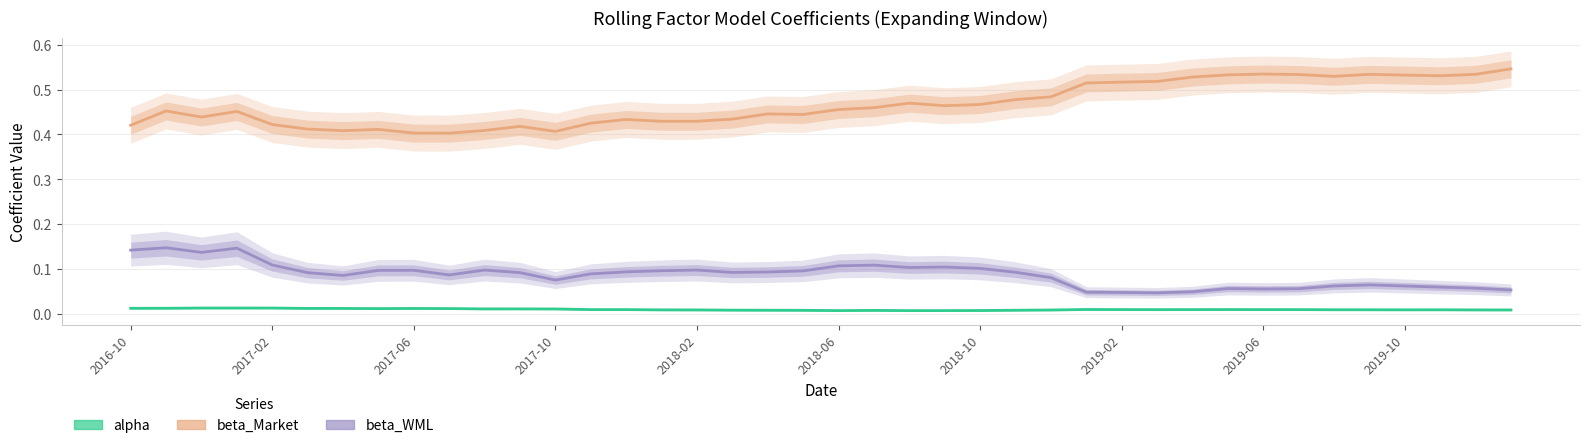

Reading left to right, transcribe all the data shown in this chart.

alpha: 0.0	0.0	0.0	0.0	0.0	0.0	0.0	0.0	0.0	0.0	0.0	0.0	0.0	0.0	0.0	0.0	0.0	0.0	0.0	0.0	0.0	0.0	0.0	0.0	0.0	0.0	0.0	0.0	0.0	0.0	0.0	0.0	0.0	0.0	0.0	0.0	0.0	0.0	0.0	0.0
beta_Market: 0.4	0.5	0.4	0.5	0.4	0.4	0.4	0.4	0.4	0.4	0.4	0.4	0.4	0.4	0.4	0.4	0.4	0.4	0.4	0.4	0.5	0.5	0.5	0.5	0.5	0.5	0.5	0.5	0.5	0.5	0.5	0.5	0.5	0.5	0.5	0.5	0.5	0.5	0.5	0.5
beta_WML: 0.1	0.1	0.1	0.1	0.1	0.1	0.1	0.1	0.1	0.1	0.1	0.1	0.1	0.1	0.1	0.1	0.1	0.1	0.1	0.1	0.1	0.1	0.1	0.1	0.1	0.1	0.1	0.0	0.0	0.0	0.0	0.1	0.1	0.1	0.1	0.1	0.1	0.1	0.1	0.1